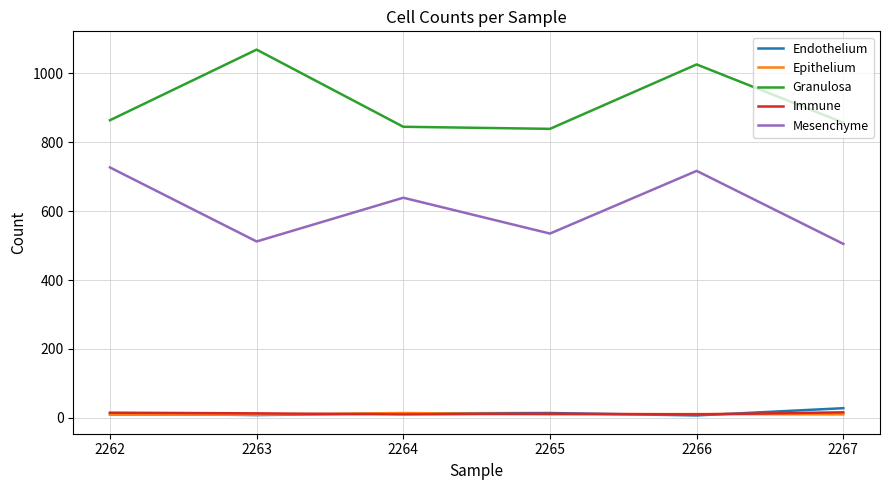

What is the sum of the Mesenchyme values at 2265 and 2267?

1040